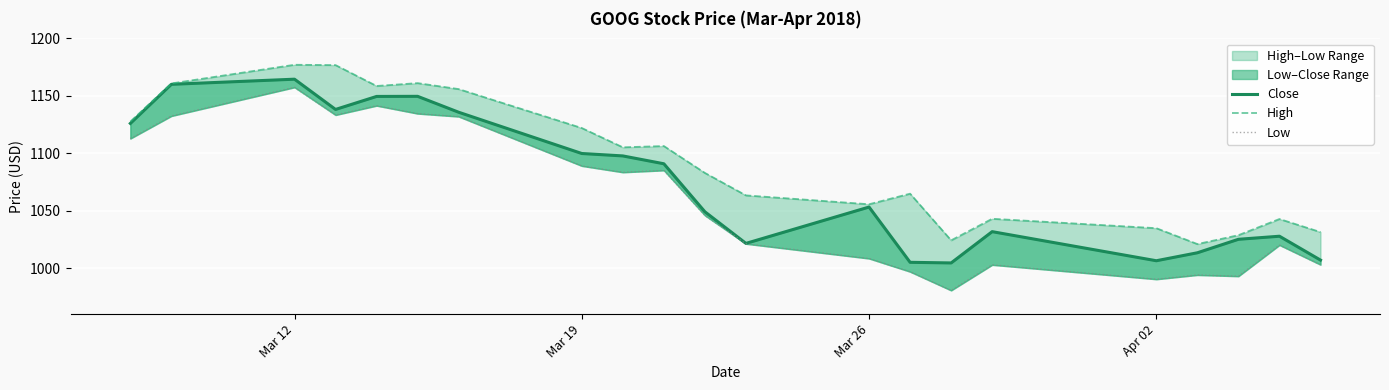

Reading left to right, what are all the values shown in this chart?

Close: 1126.0	1160.0	1164.5	1138.2	1149.5	1149.6	1135.7	1099.8	1097.7	1090.9	1049.1	1021.6	1053.2	1005.1	1004.6	1031.8	1006.5	1013.4	1025.1	1027.8	1007.0
High: 1127.6	1160.8	1177.1	1176.8	1158.6	1161.1	1155.9	1122.0	1105.2	1106.3	1082.9	1063.4	1055.6	1064.8	1024.2	1043.0	1034.8	1021.0	1028.7	1042.8	1031.4
Low: 1112.8	1132.5	1157.4	1133.3	1141.4	1134.5	1132.0	1089.0	1083.5	1085.2	1045.9	1021.2	1008.4	996.9	980.6	1002.9	990.4	994.1	993.0	1020.1	1003.0